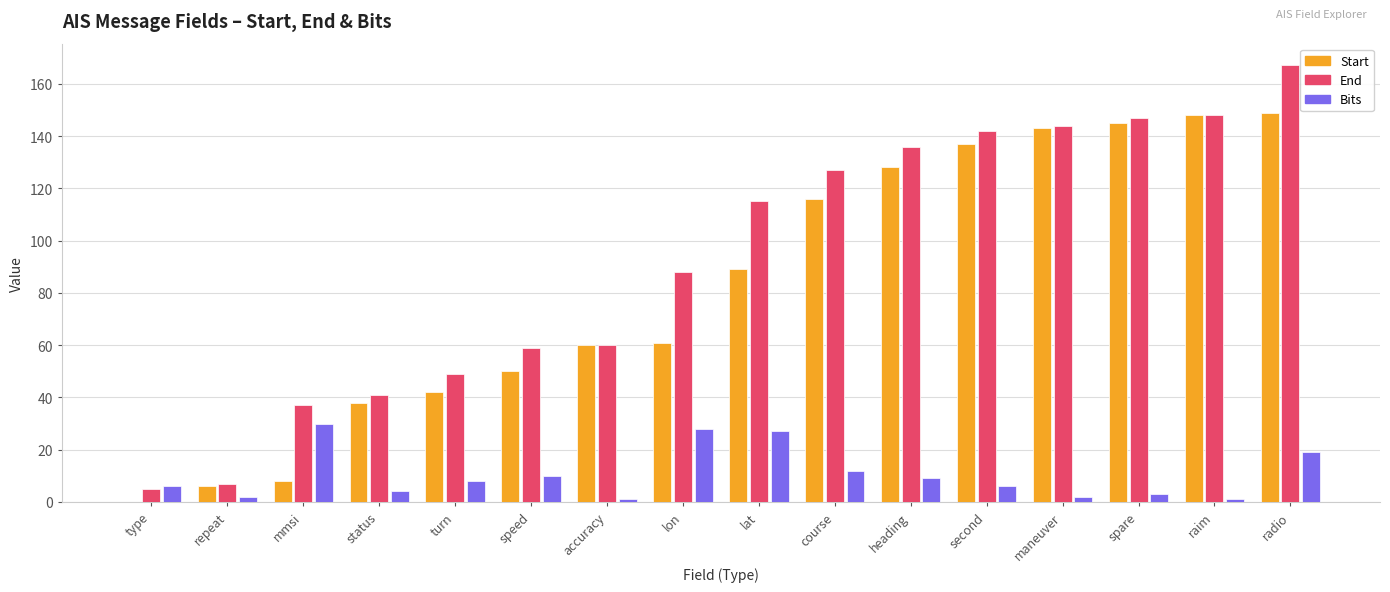

Which label corresponds to the largest value in the chart?

radio